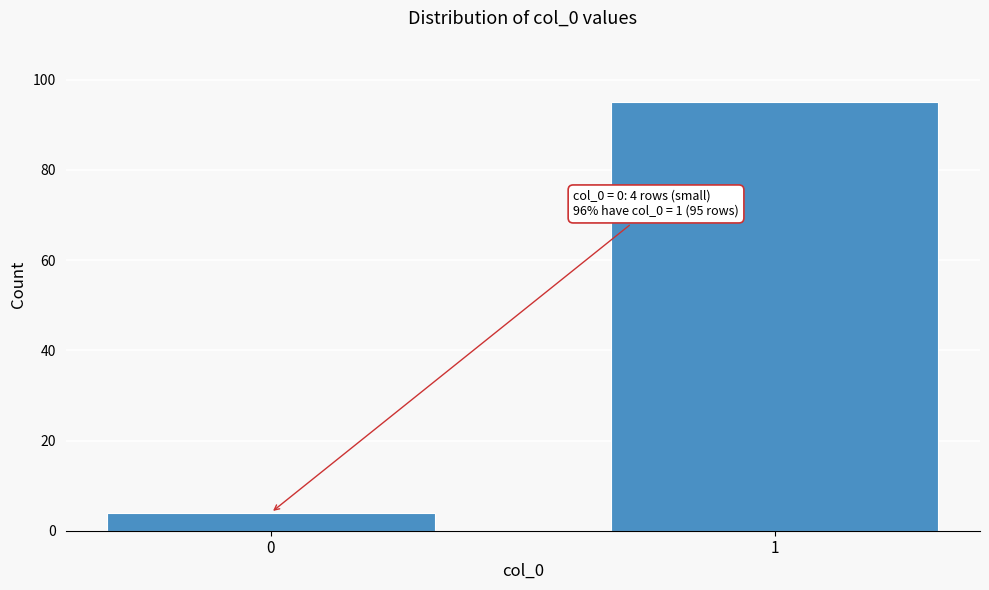

Reading left to right, extract all data points from this chart.

4	95